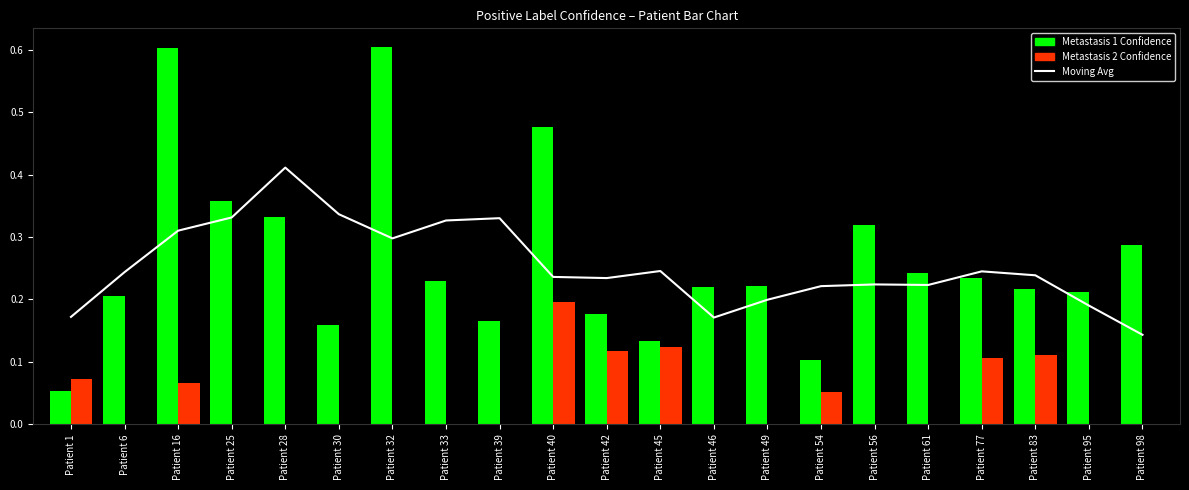

What is the lowest value of the MA series?

0.1